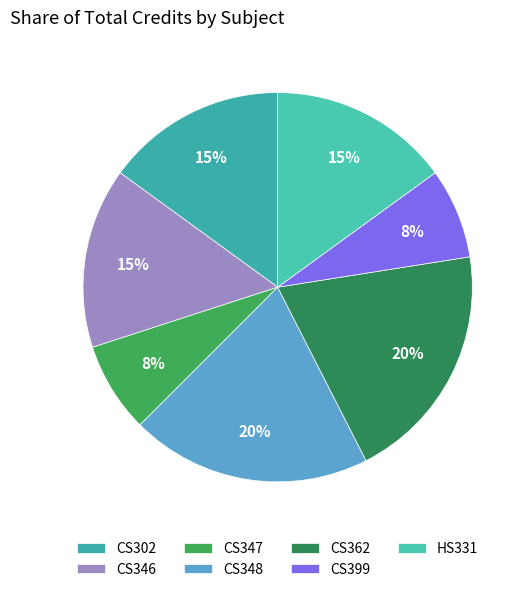

How much of the chart is everything except CS346?

85.0%